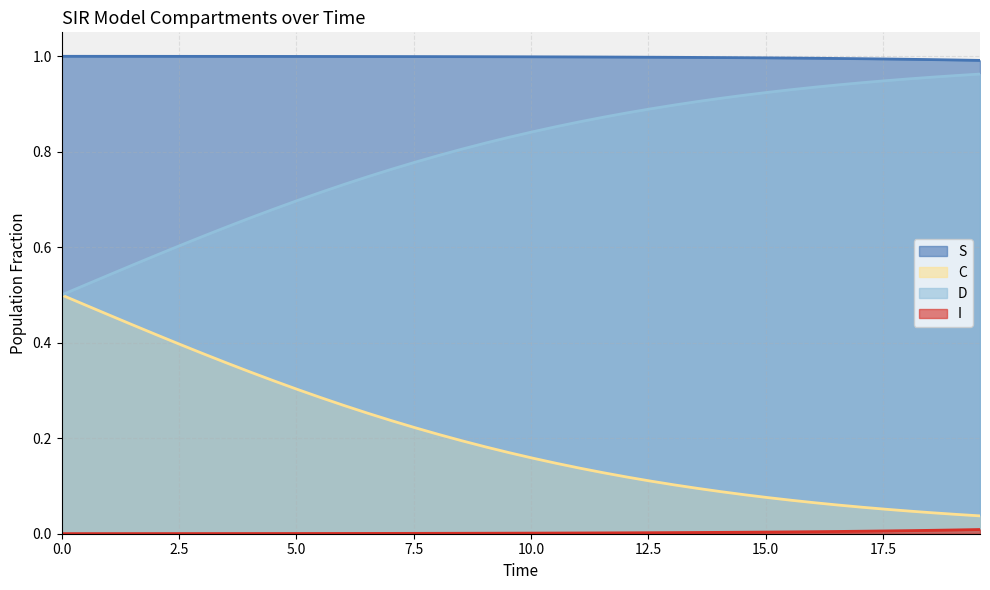

Rank the series by their maximum value, from lowest to highest.

I, C, D, S